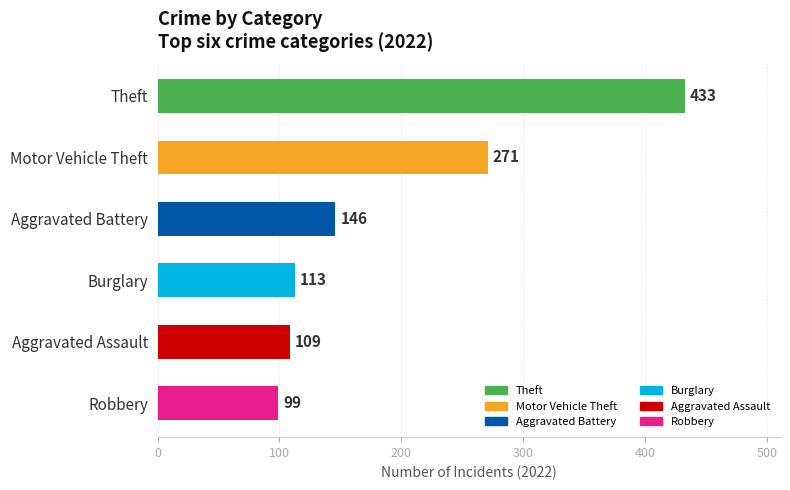

What position from the top is Robbery?

6